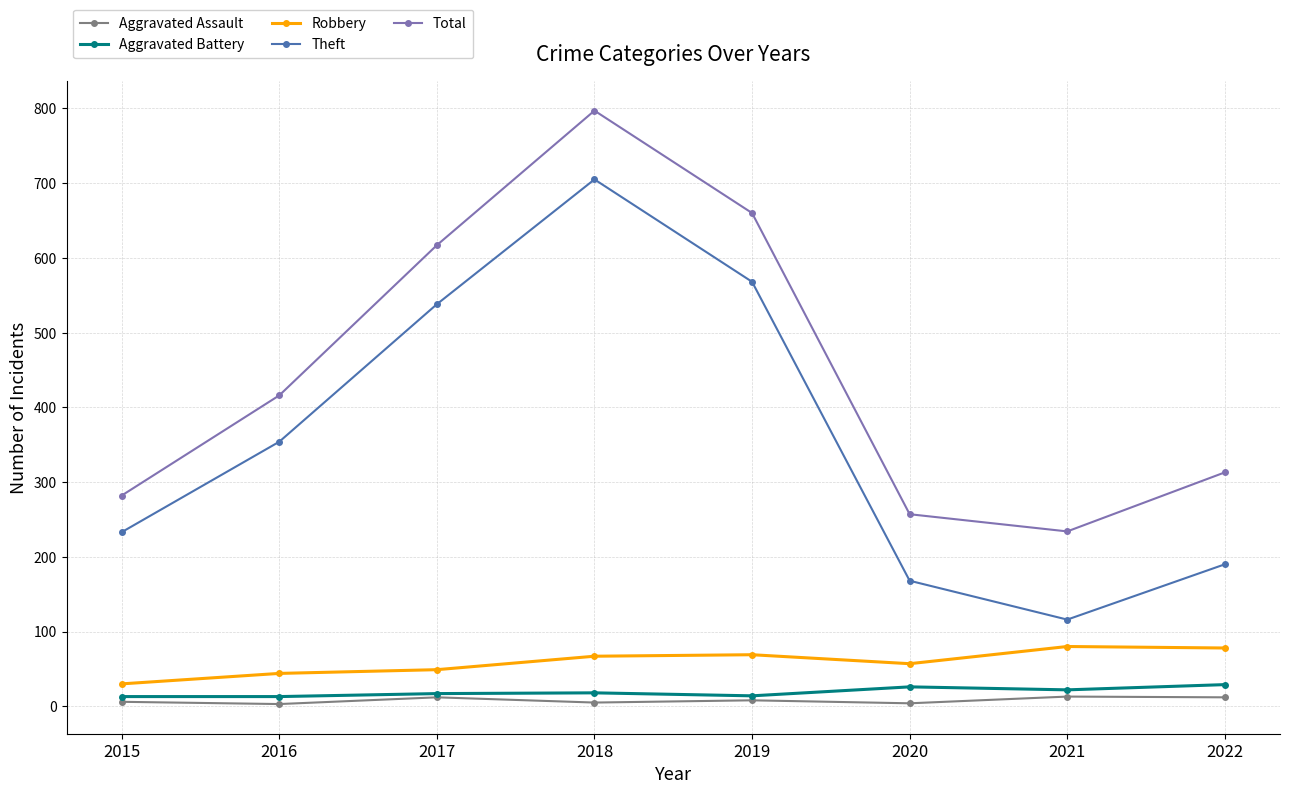

What are all the series names shown in the legend?

Aggravated Assault, Aggravated Battery, Robbery, Theft, Total